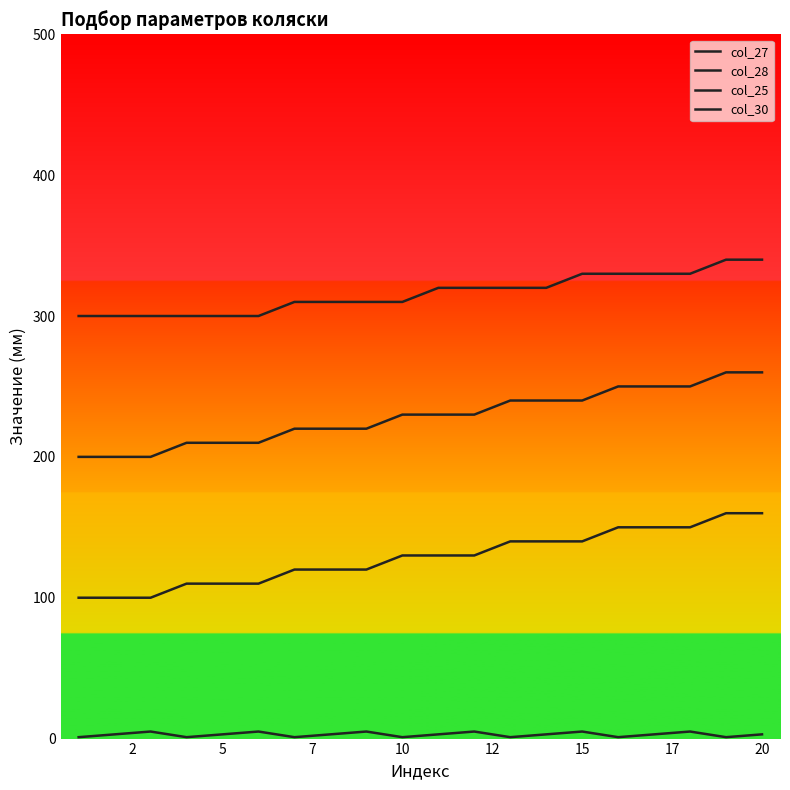

What is the minimum value for col_28?

100